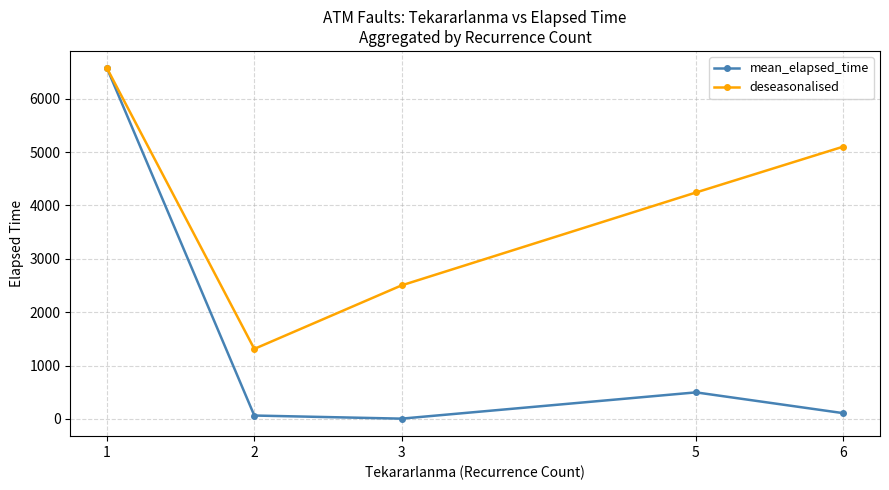

At which category does the chart reach its minimum across all series?

3